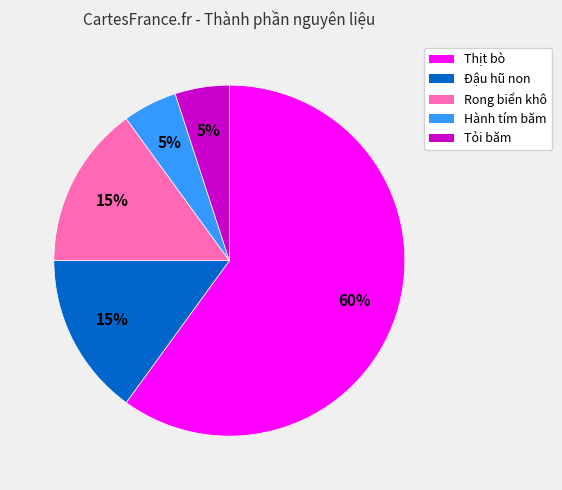

Does Tỏi băm represent more than half of the total?

No